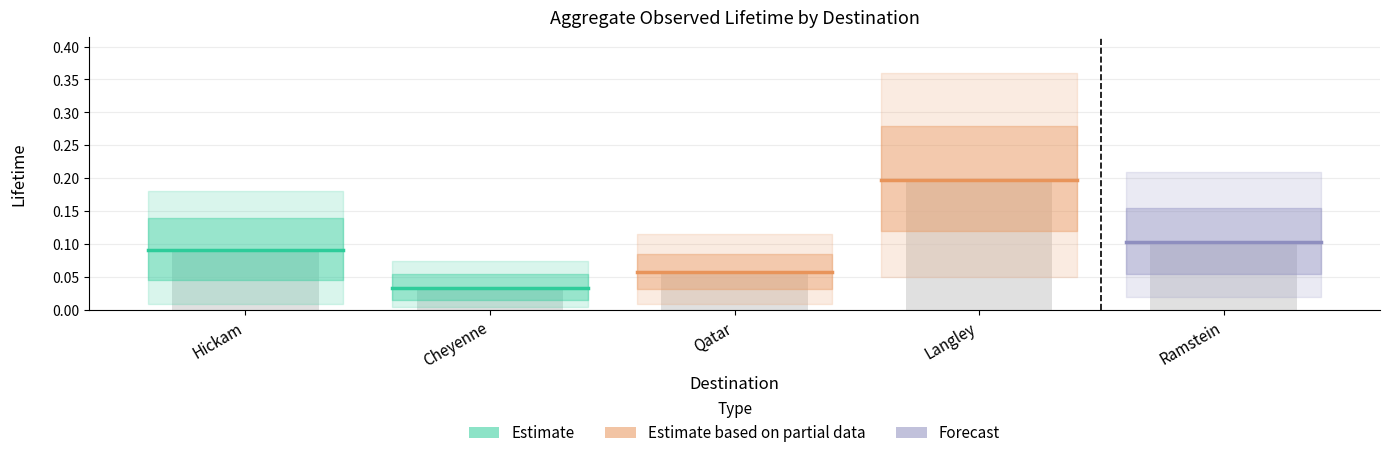

Between Qatar and Ramstein, which is larger?

Ramstein